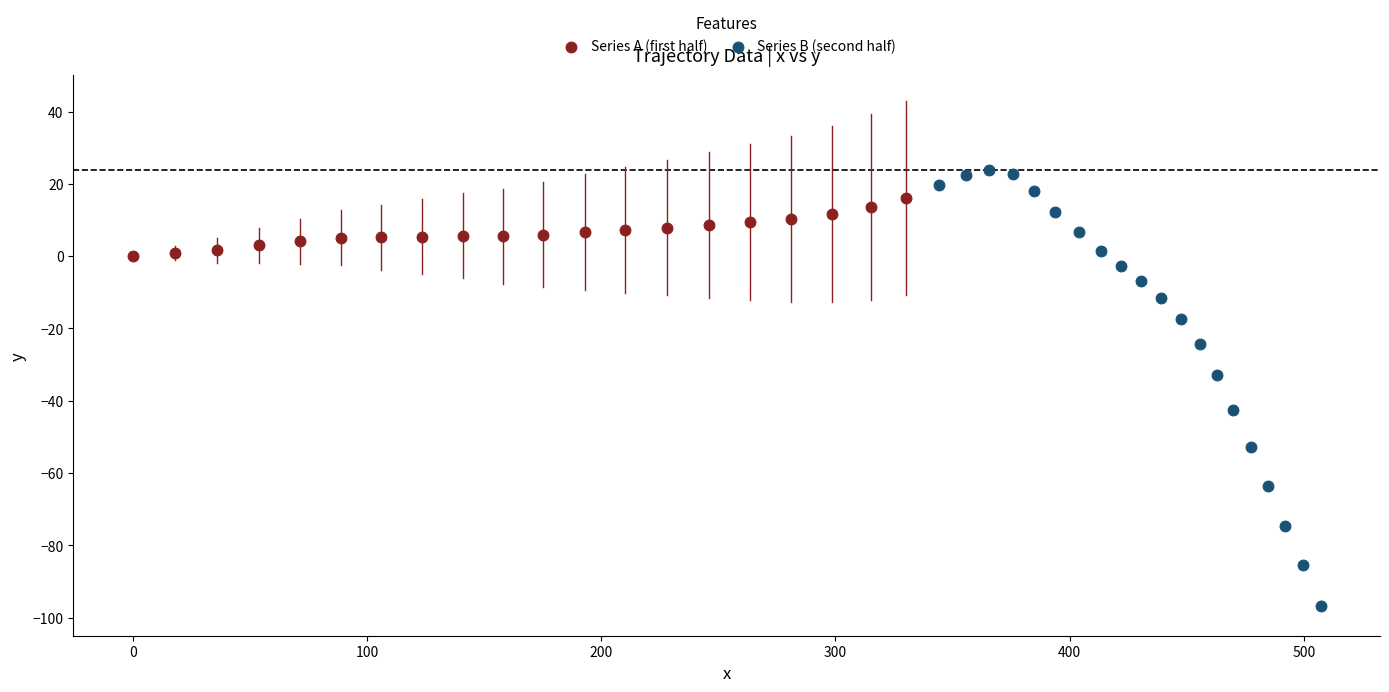

Which series reaches the maximum Y coordinate?

Series B (second half)